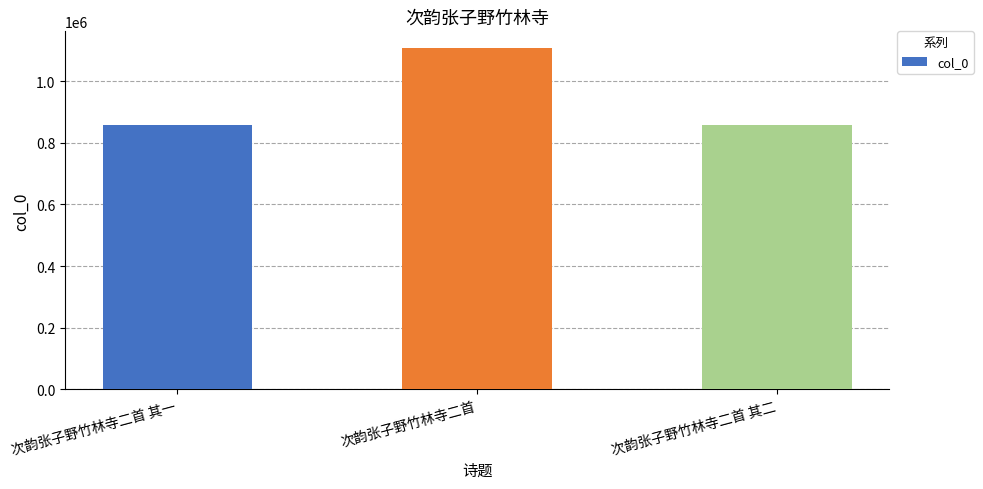

At which category does the chart reach its peak across all series?

次韵张子野竹林寺二首